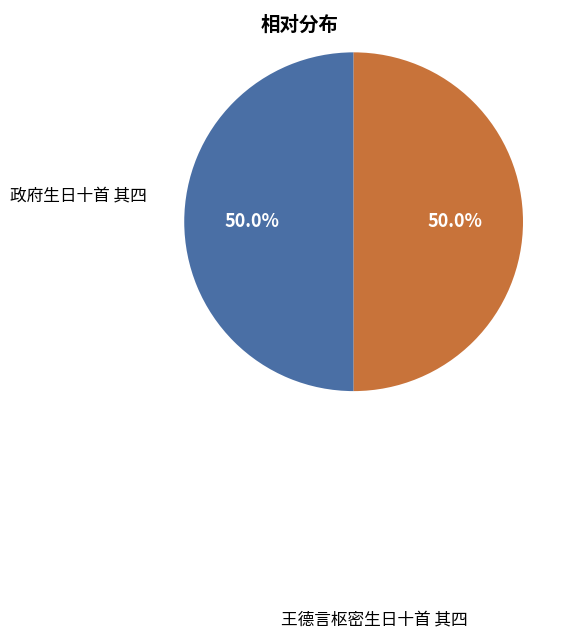

How many slices are in this pie chart?

2